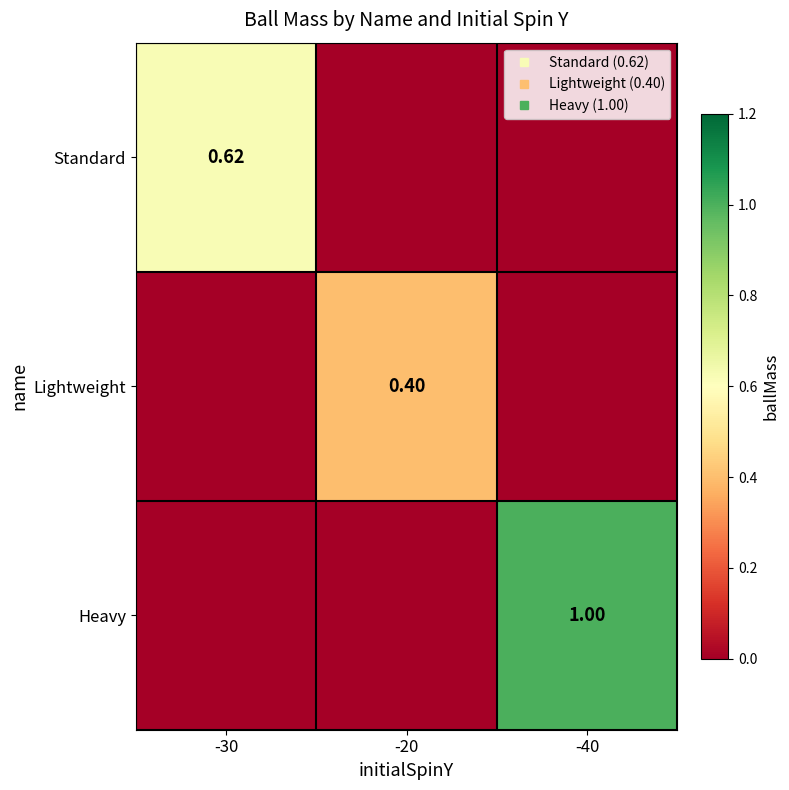

Rank the series at -40 from highest to lowest value.

Heavy, Standard, Lightweight